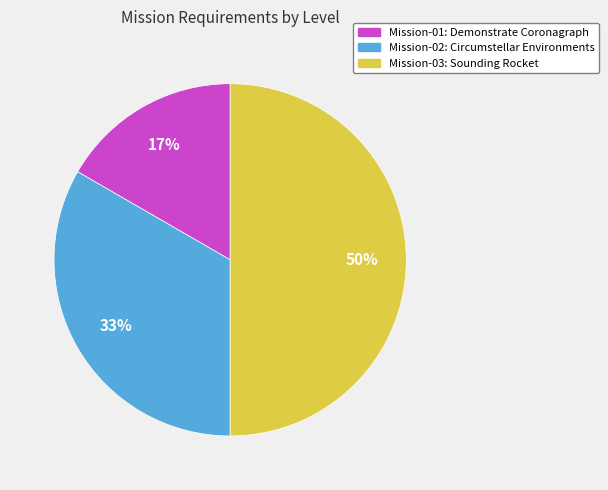

To the nearest percent, what is the average slice percentage?

33%